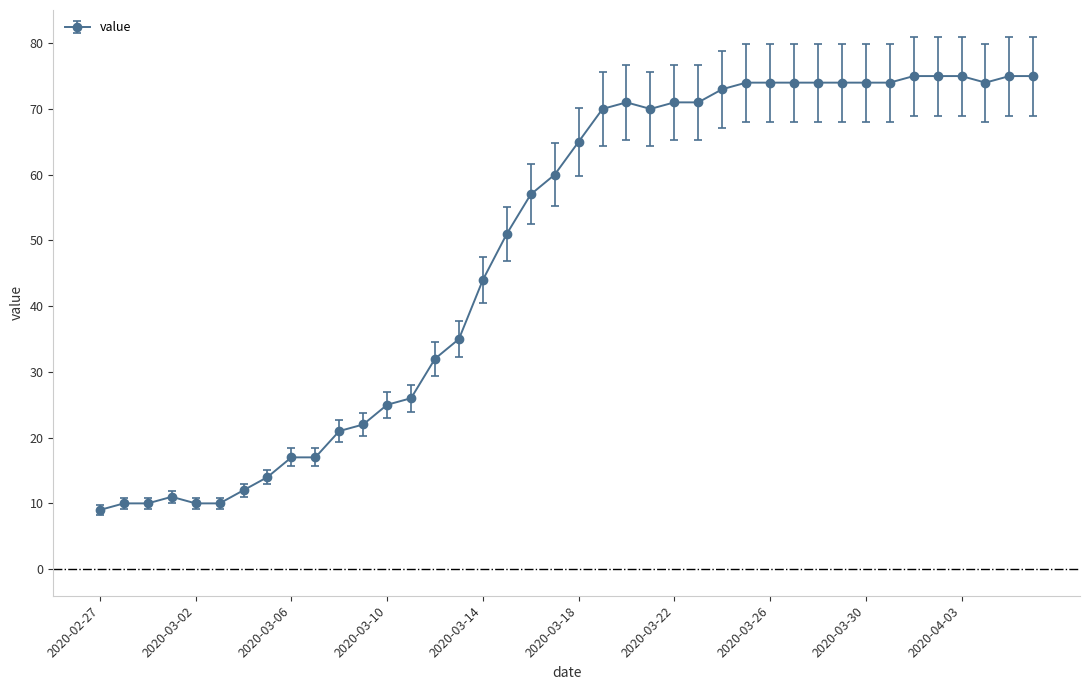

Is this an area chart (filled region under the line)?

No